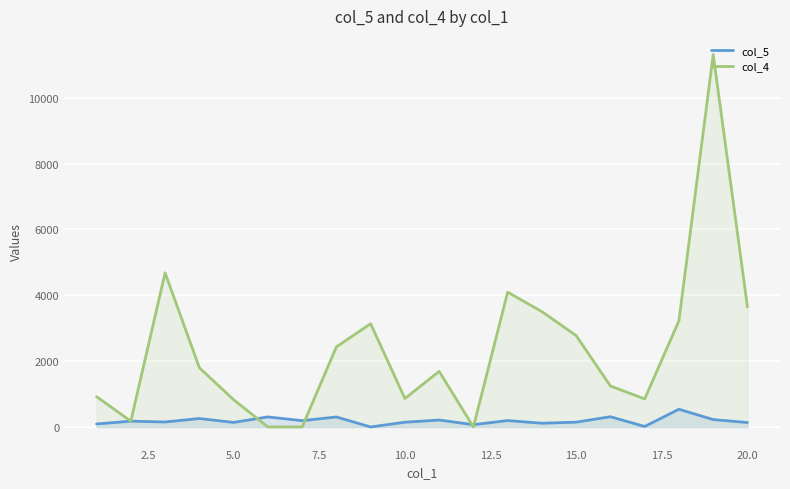

Which series has the largest total across all categories?

col_4